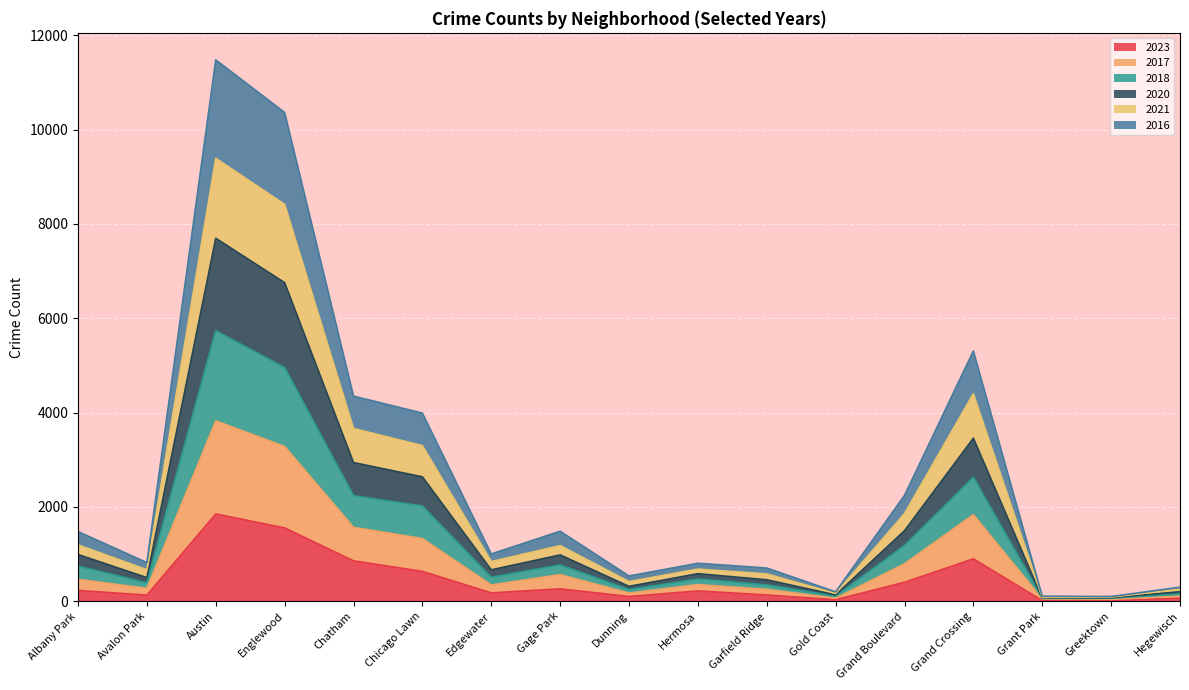

Is the value of 2020 at Austin greater than the value of 2017 at Dunning?

Yes